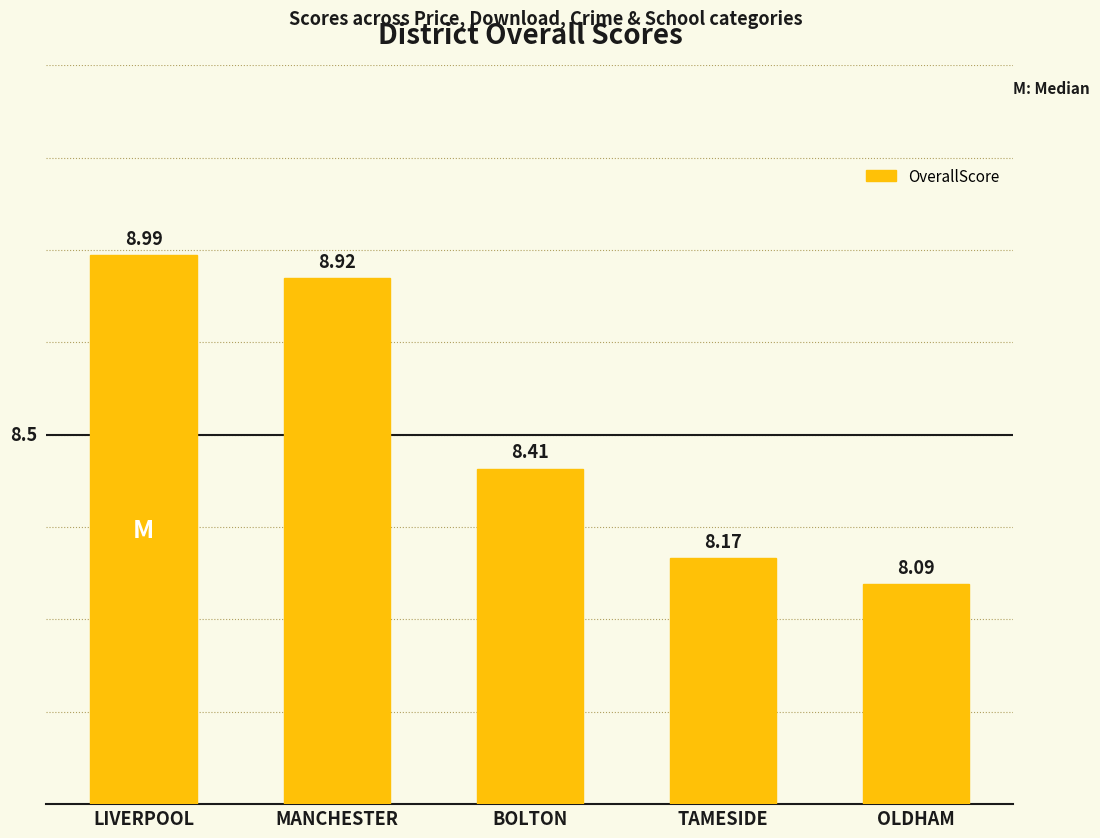

What is the change in value from TAMESIDE to OLDHAM?

-0.1